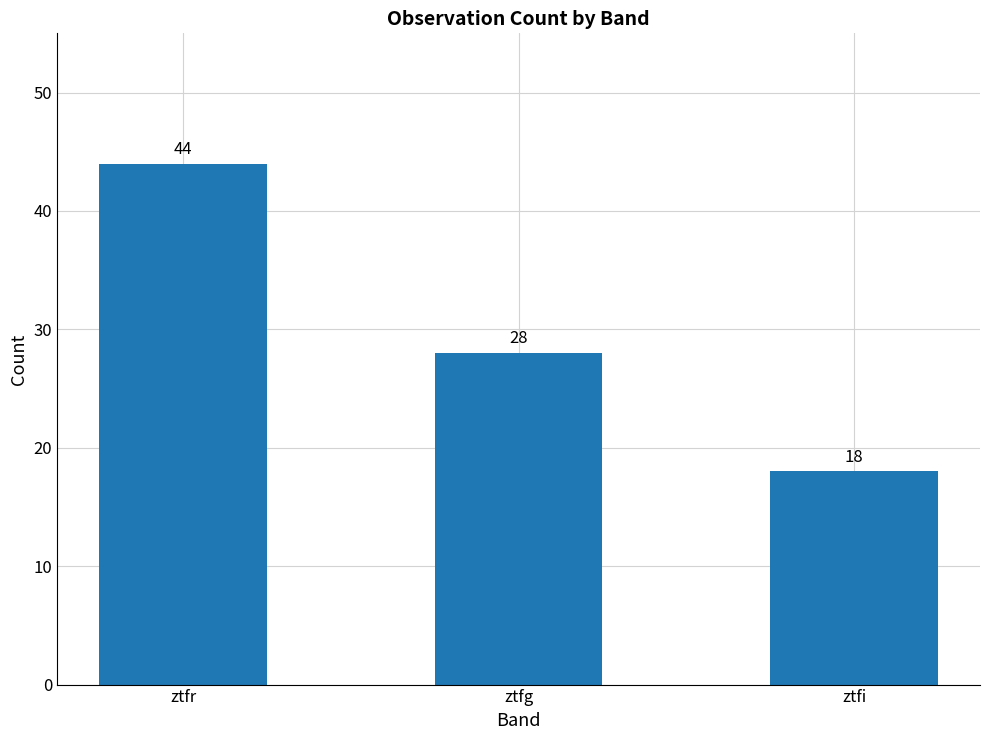

What is the change in value from ztfr to ztfi?

-26